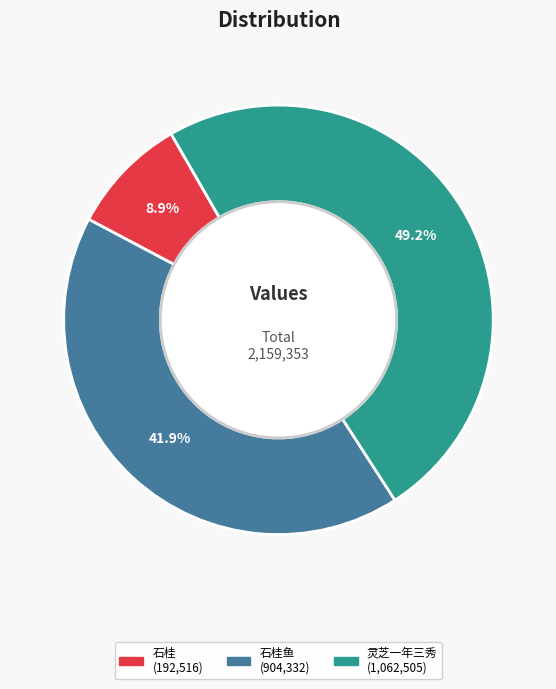

Is there a majority slice in this chart?

No